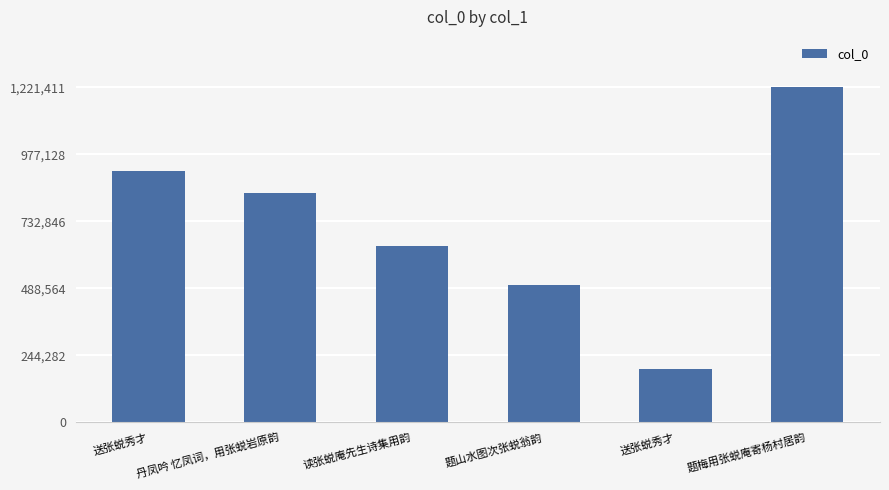

Rank the categories by value from highest to lowest.

题梅用张蜕庵寄杨村居韵, 送张蜕秀才, 丹凤吟 忆凤词，用张蜕岩原韵, 读张蜕庵先生诗集用韵, 题山水图次张蜕翁韵, 送张蜕秀才